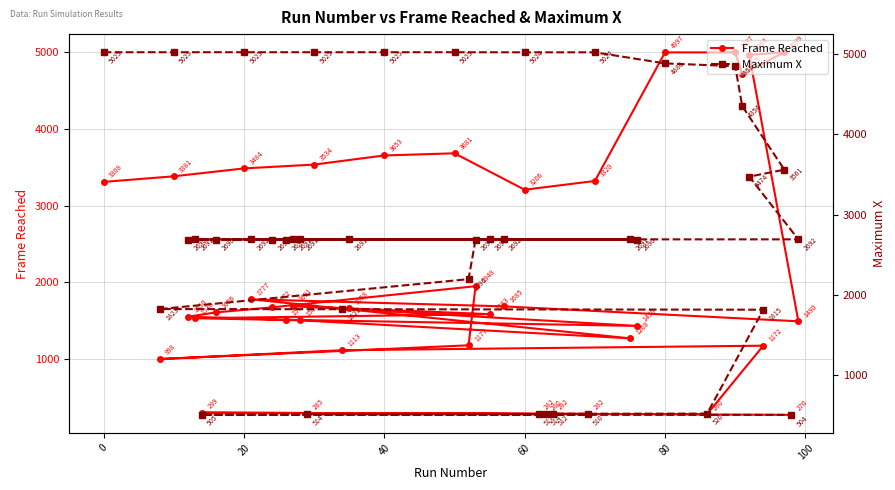

What is the minimum value for Frame Reached?

270